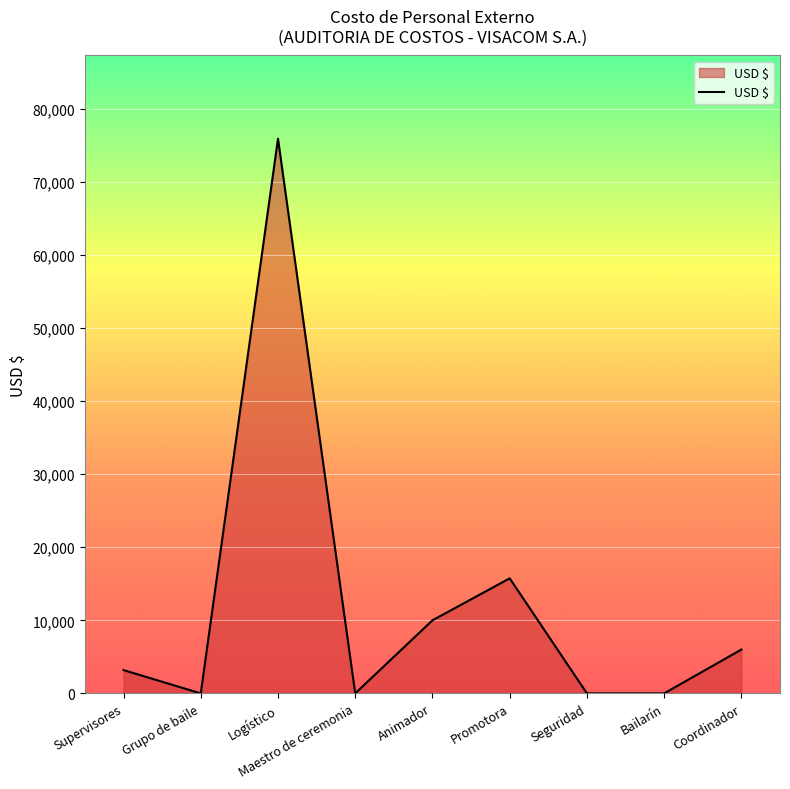

What is the change in value from Grupo de baile to Logístico?

+75900